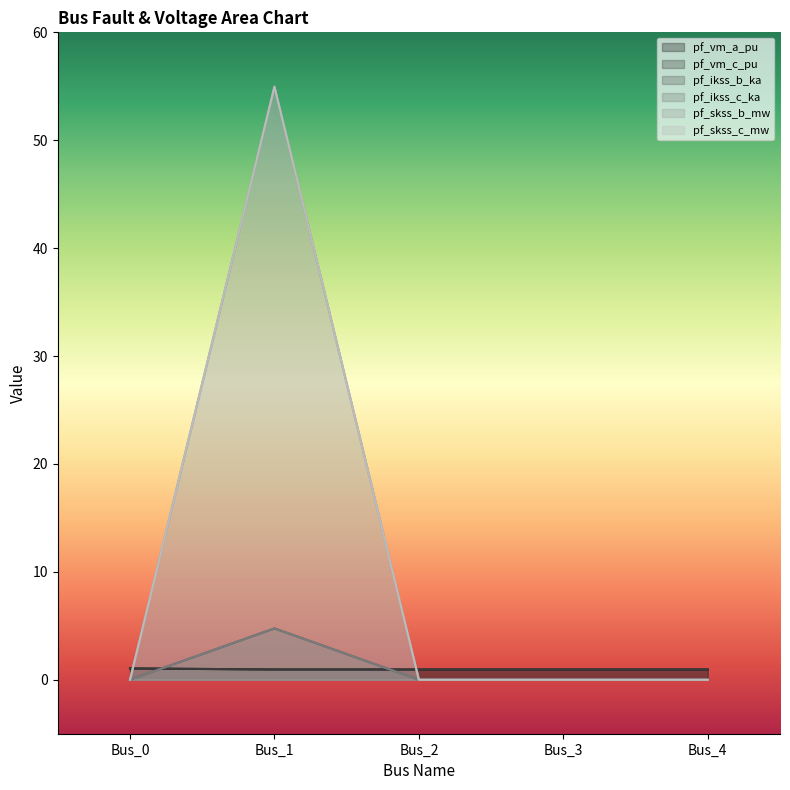

At which category is the sum across all series the highest?

Bus_1